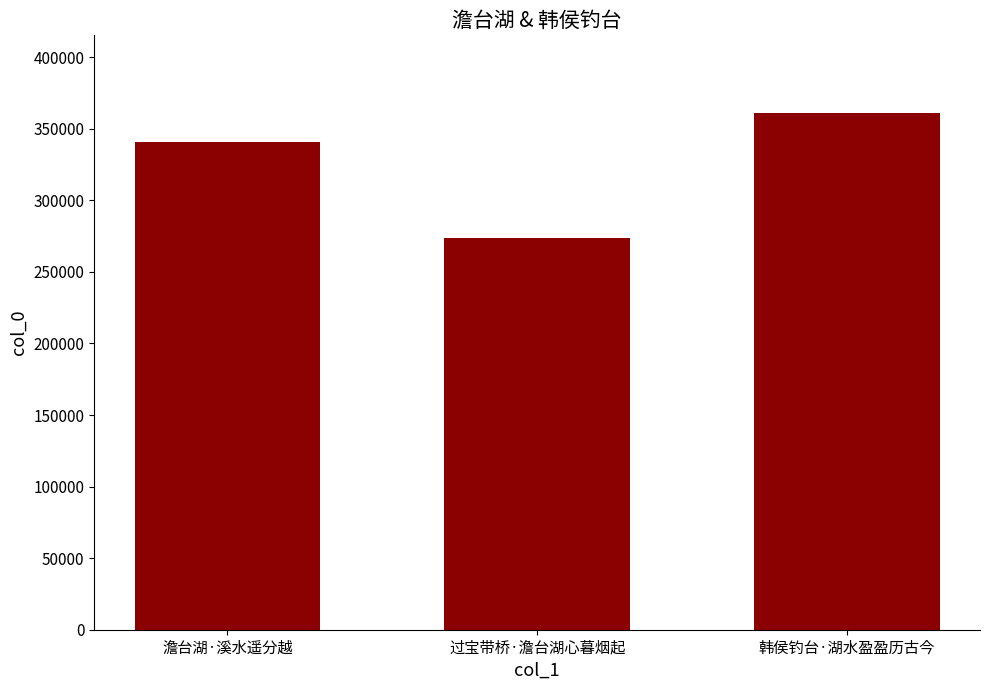

Between 韩侯钓台·湖水盈盈历古今 and 过宝带桥·澹台湖心暮烟起, which is larger?

韩侯钓台·湖水盈盈历古今